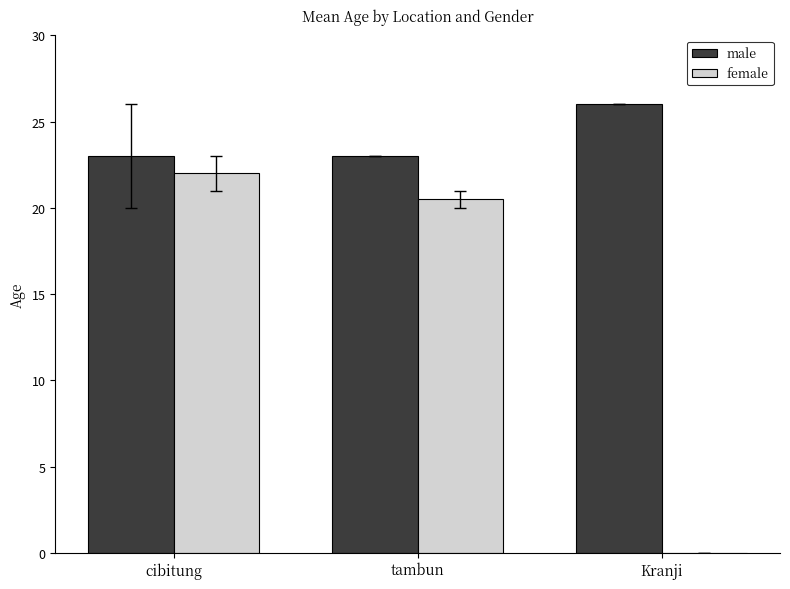

How many values in female are above zero?

2